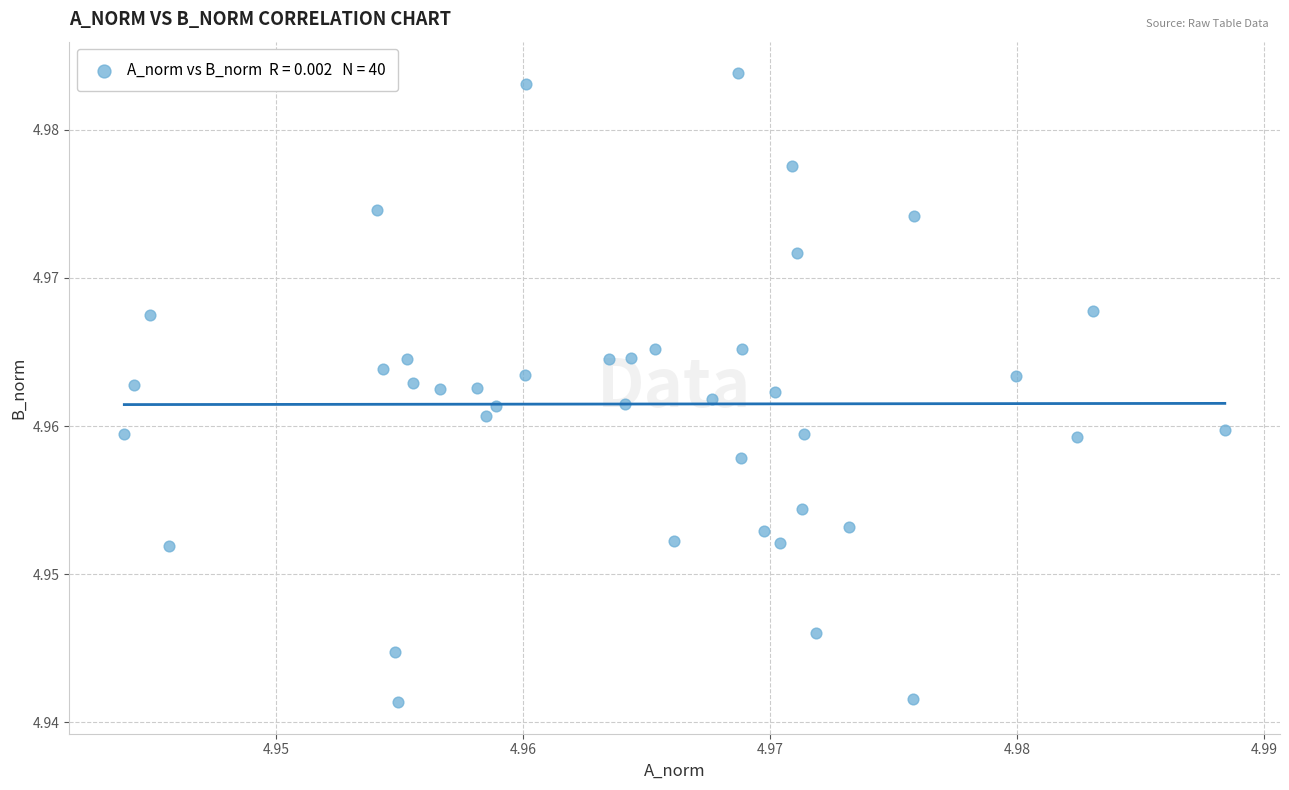

How many points are shown in the scatter plot?

40